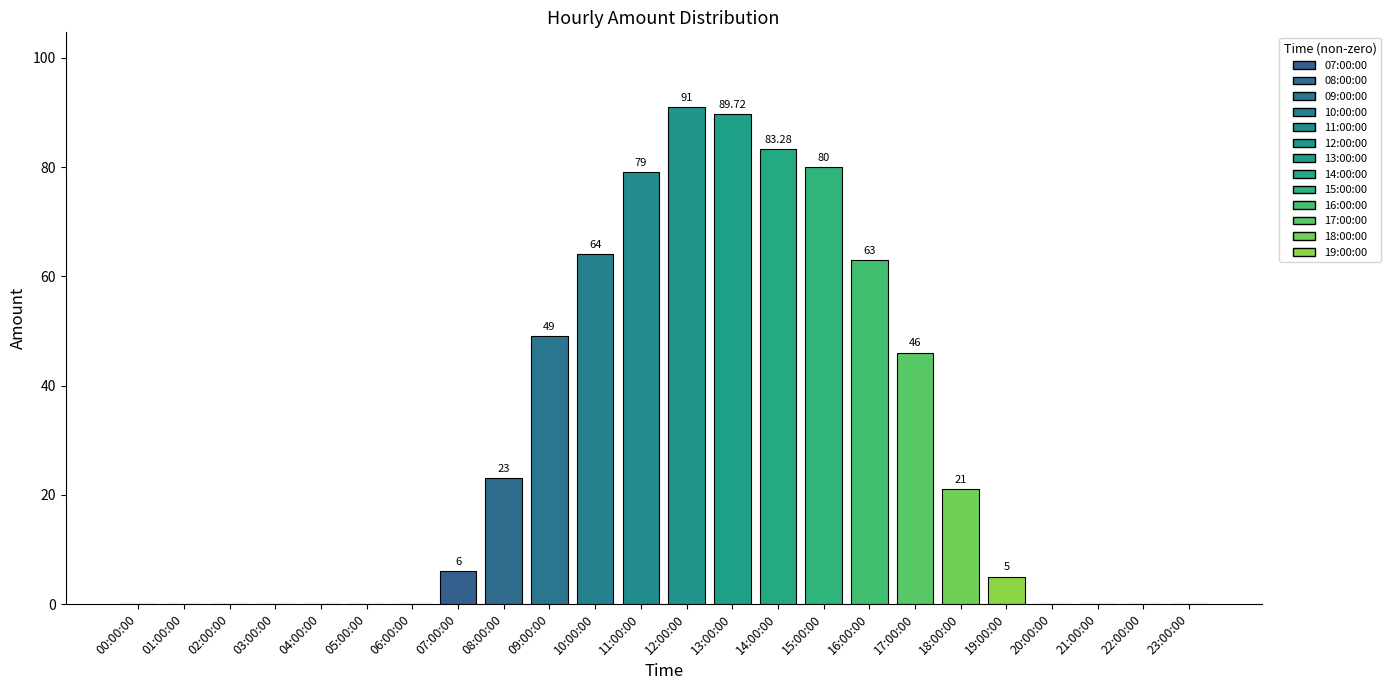

How many distinct data groups are displayed?

1